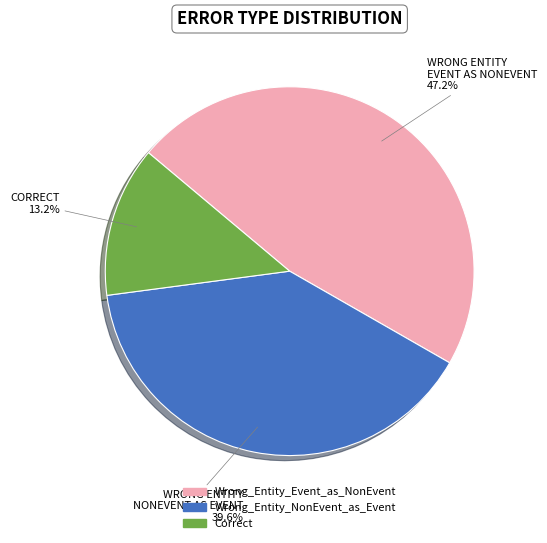

Is there a majority slice in this chart?

No